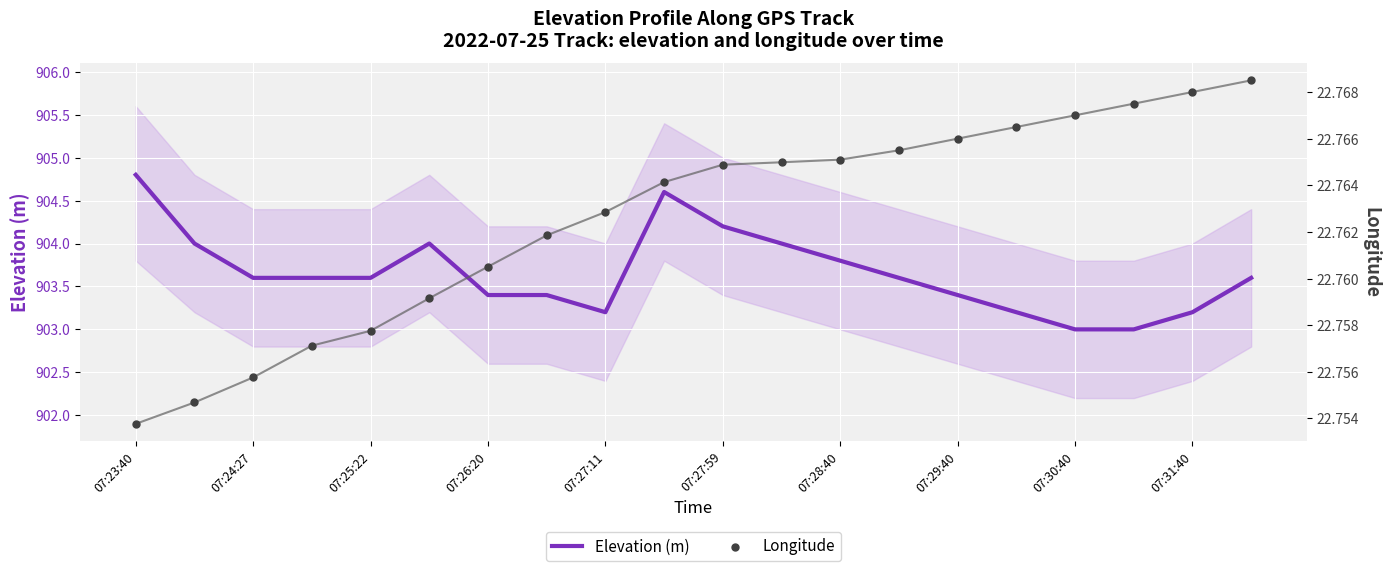

True or false: Elevation (m) has a value of 1564.7 at 07:26:20.

False